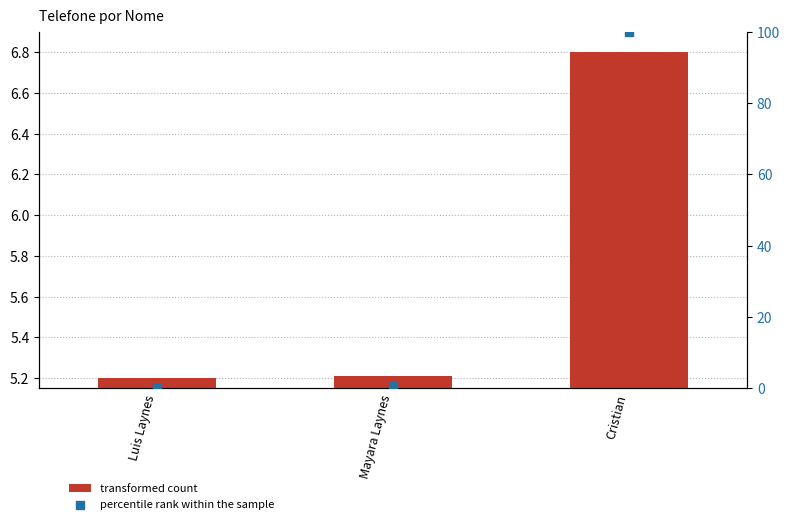

What are all the series names shown in the legend?

transformed count, percentile rank within the sample